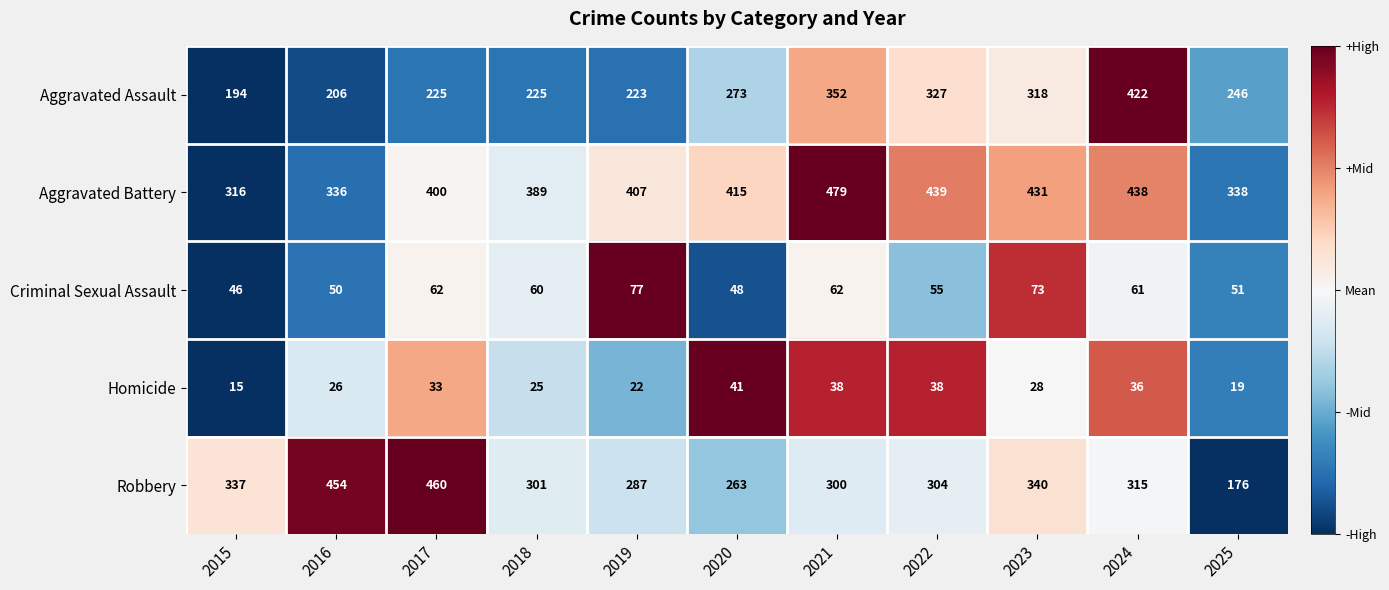

True or false: Aggravated Battery has a value of 265 at 2020.

False